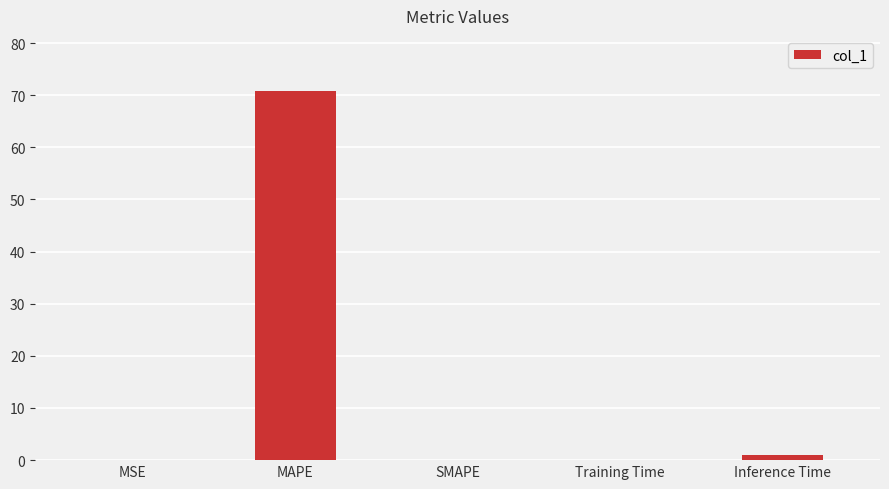

What is the sum of all values?

71.8